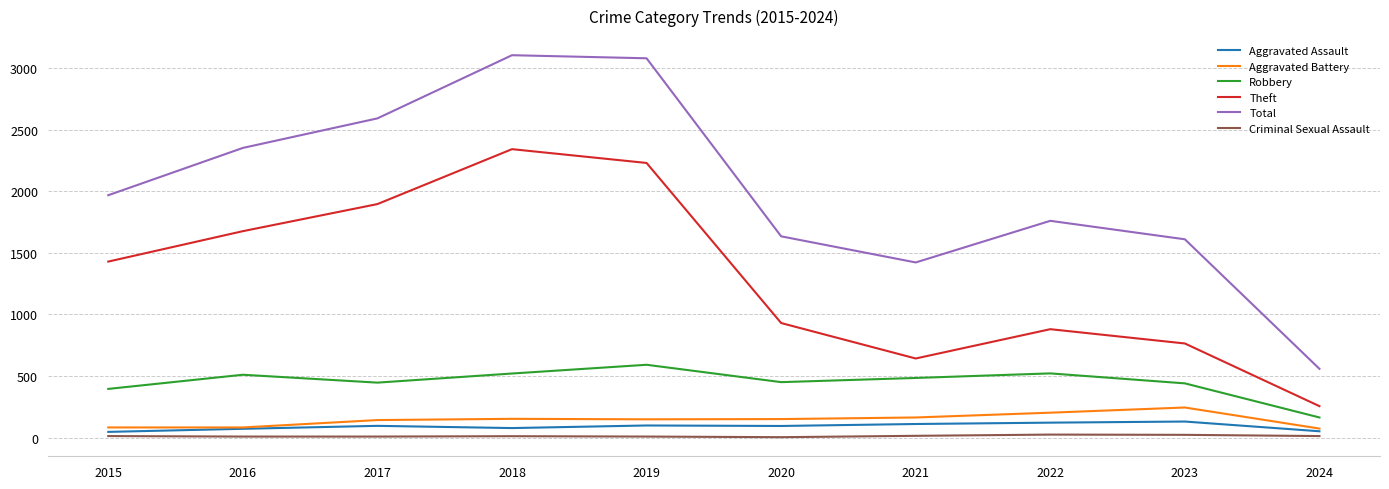

Which series has the largest range (max minus min)?

Total